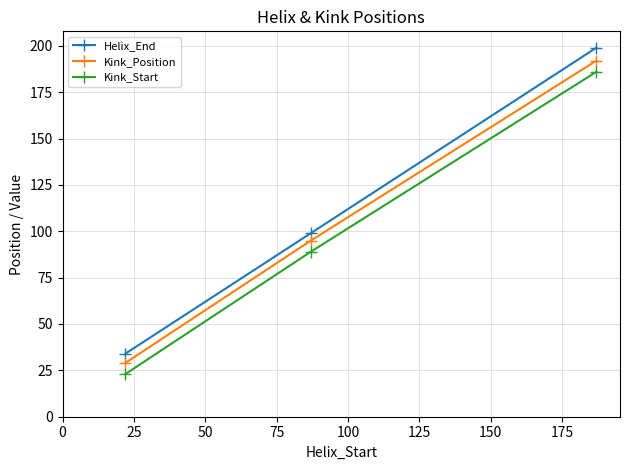

What is the value of the Kink_Start point at the 2nd from the left?

89